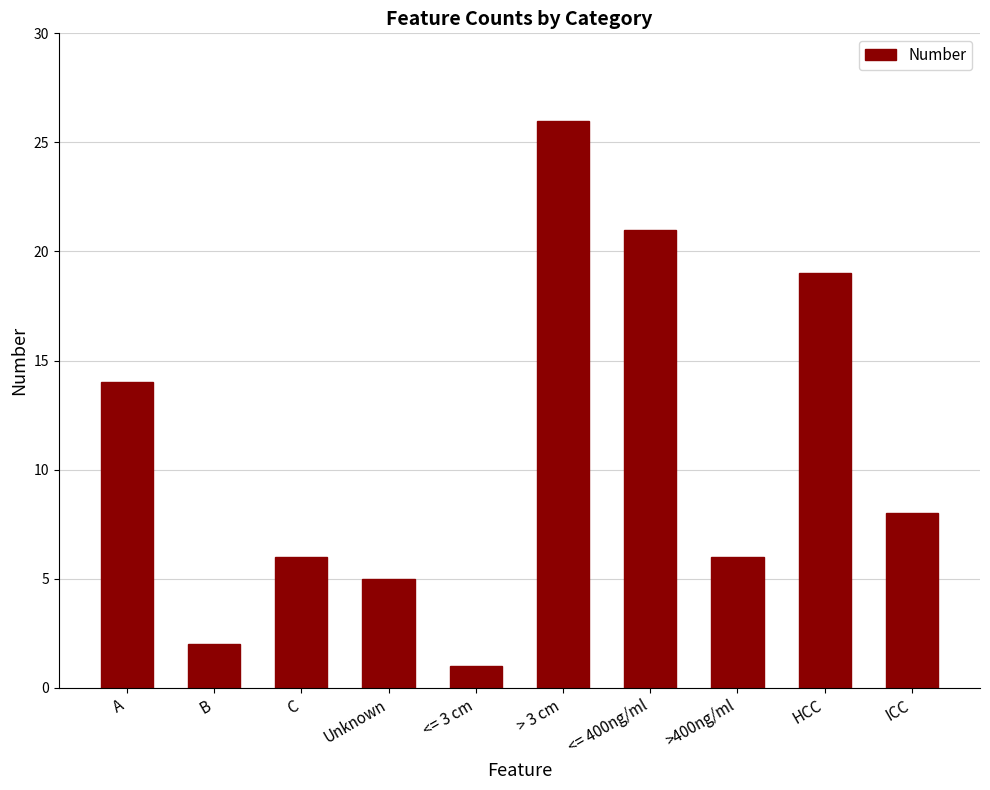

What is the label of the 5th bar from the left?

<= 3 cm